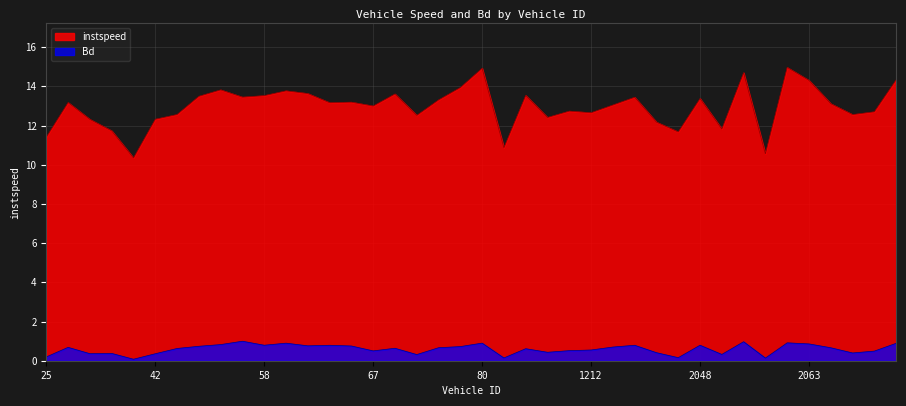

Reading left to right, list all the values displayed in this chart.

instspeed: 11.4	13.2	12.3	11.7	10.3	12.3	12.6	13.5	13.8	13.4	13.5	13.8	13.6	13.2	13.2	13.0	13.6	12.5	13.3	13.9	14.9	10.9	13.5	12.4	12.7	12.7	13.0	13.4	12.2	11.7	13.4	11.8	14.7	10.6	15.0	14.3	13.1	12.6	12.7	14.3
Bd: 0.2	0.7	0.4	0.4	0.1	0.4	0.6	0.7	0.8	1.0	0.8	0.9	0.8	0.8	0.8	0.5	0.6	0.3	0.7	0.7	0.9	0.1	0.6	0.4	0.5	0.5	0.7	0.8	0.4	0.2	0.8	0.3	1.0	0.1	0.9	0.9	0.7	0.4	0.5	0.9